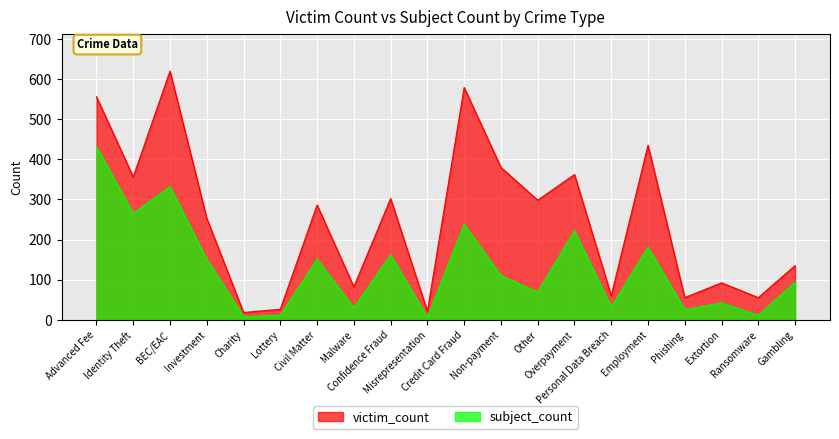

How many interior local peaks does the subject_count series have?

7